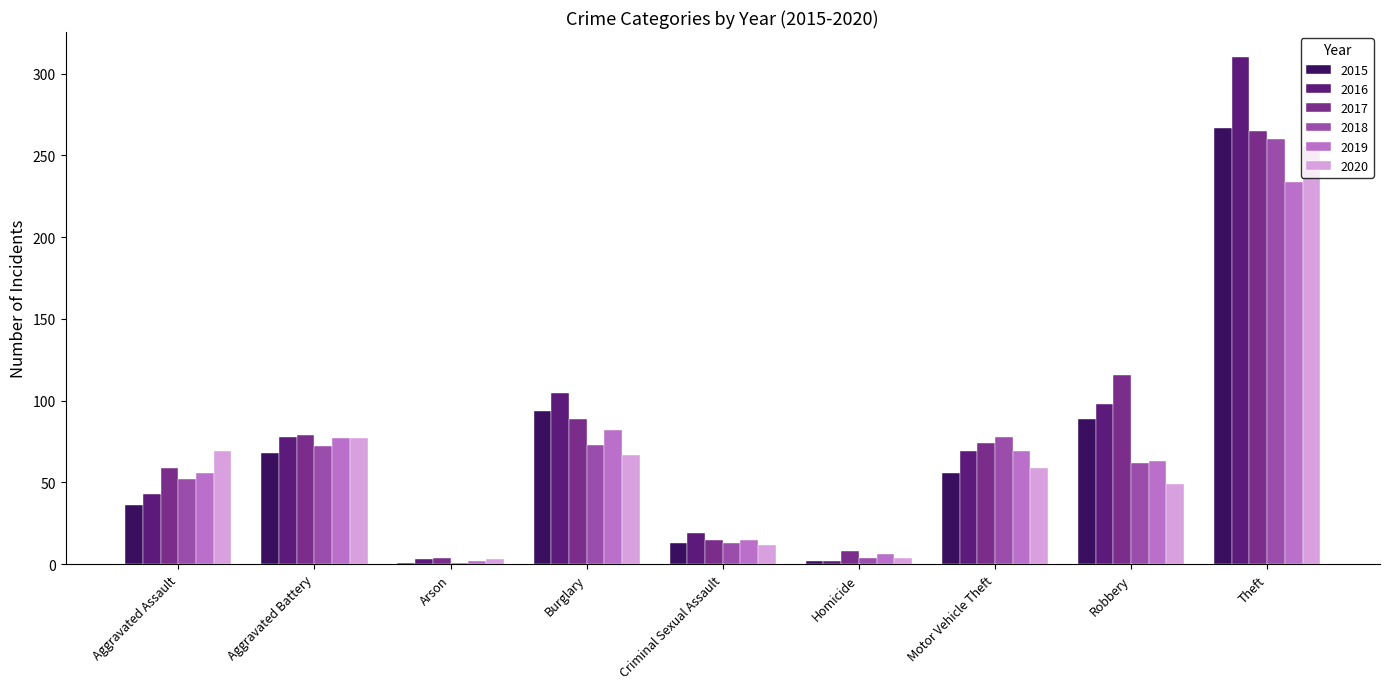

Read the 2015 value at Criminal Sexual Assault, to the nearest 5.

15